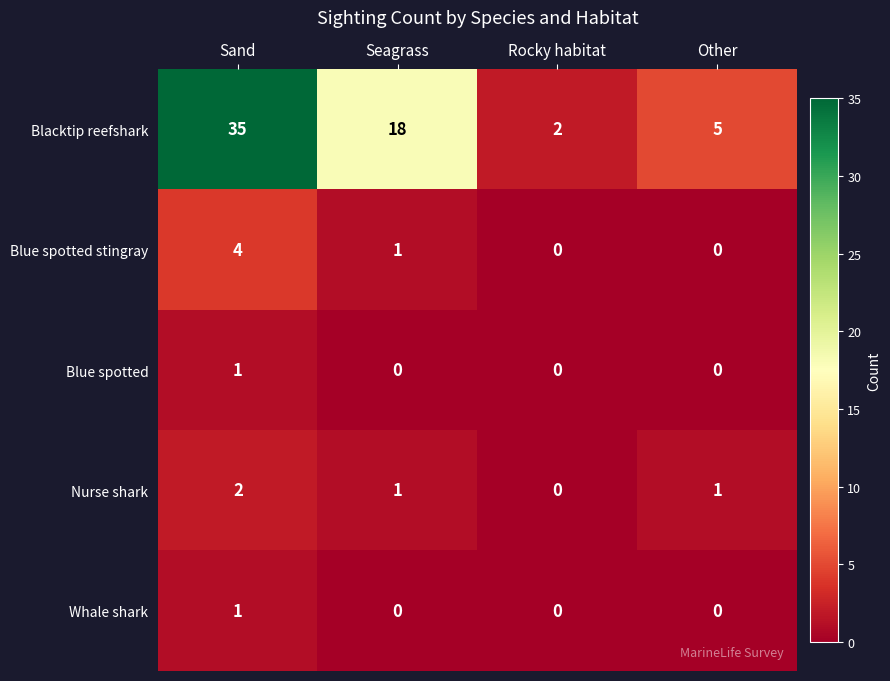

Between Seagrass and Other, which series saw the biggest shift?

Blacktip reefshark